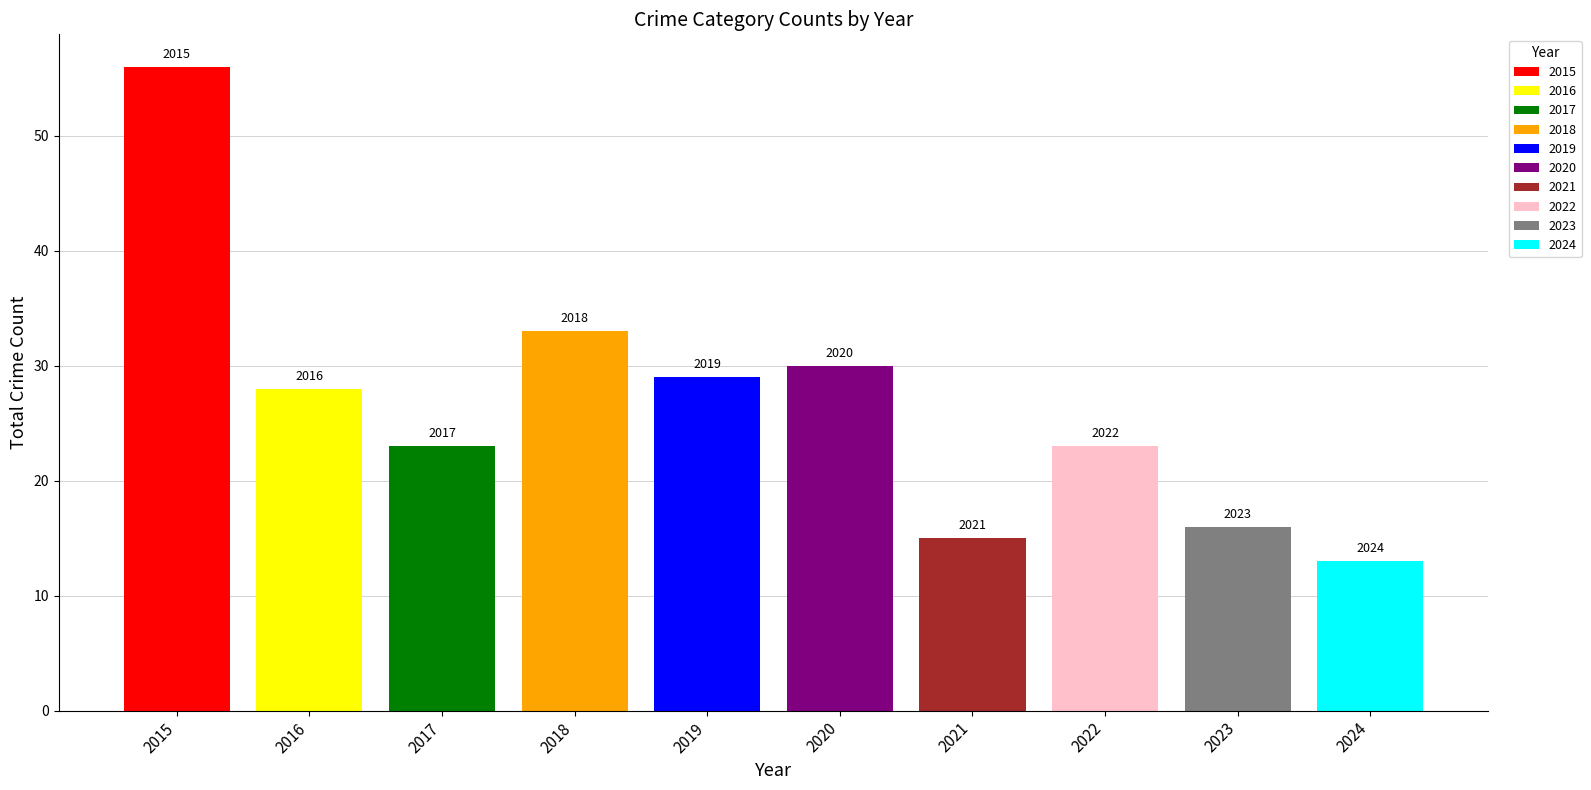

List the labels in order of Total value, smallest first.

2024, 2021, 2023, 2017, 2022, 2016, 2019, 2020, 2018, 2015